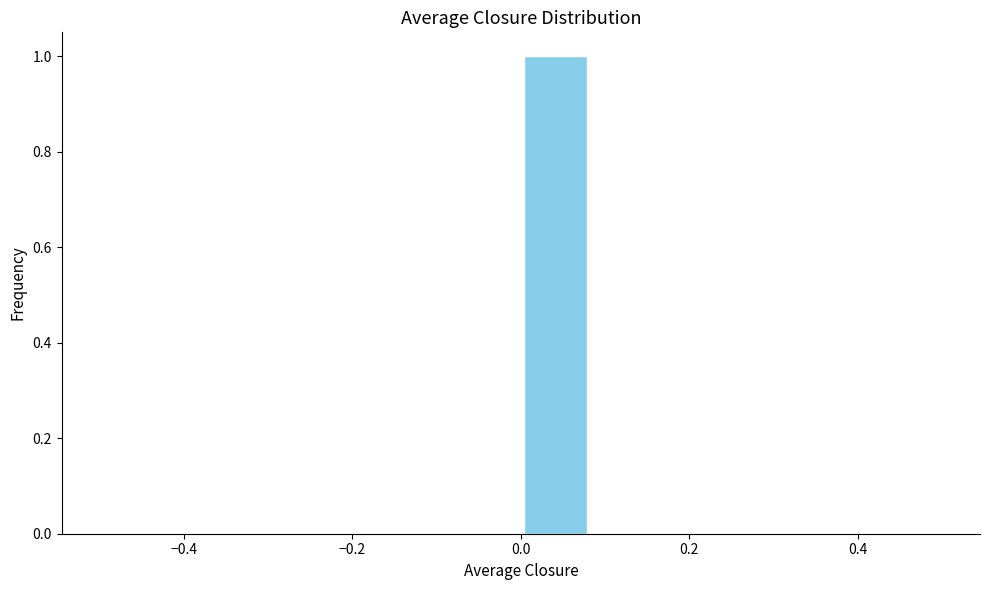

How tall is the bar that spans 0.00 to 0.08 on the x-axis? Neither the bar edges nor the heights are printed on the chart, so give them approximately, as read against the axes.

1